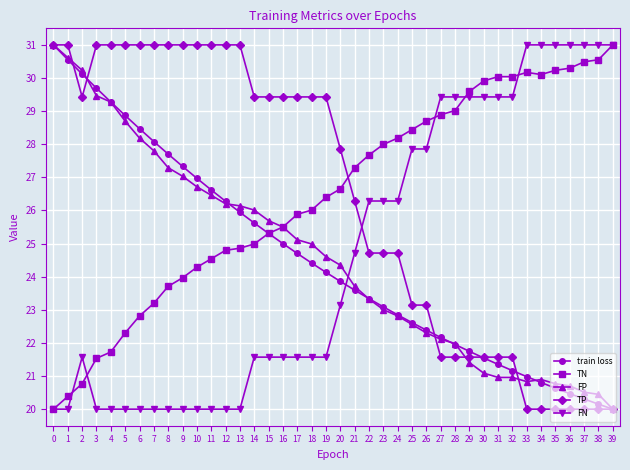

What is the total value across all series at 9?

129.3